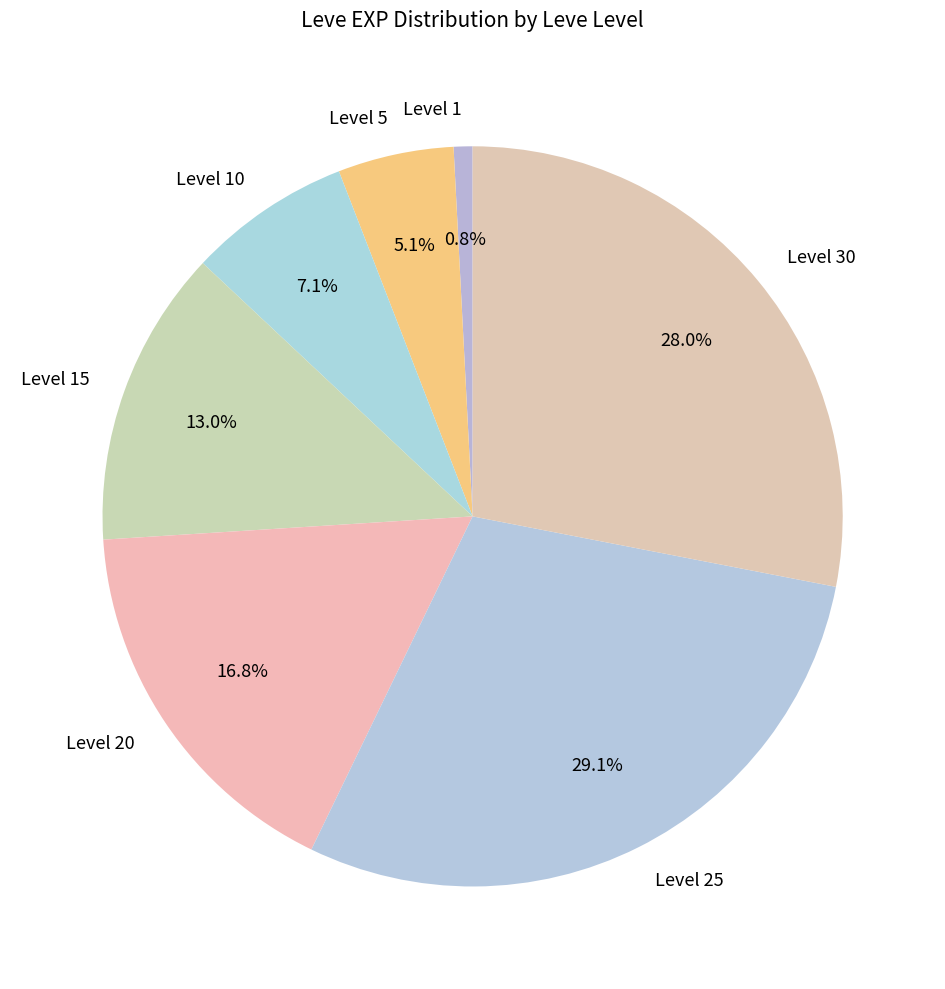

Does any single category account for the majority?

No